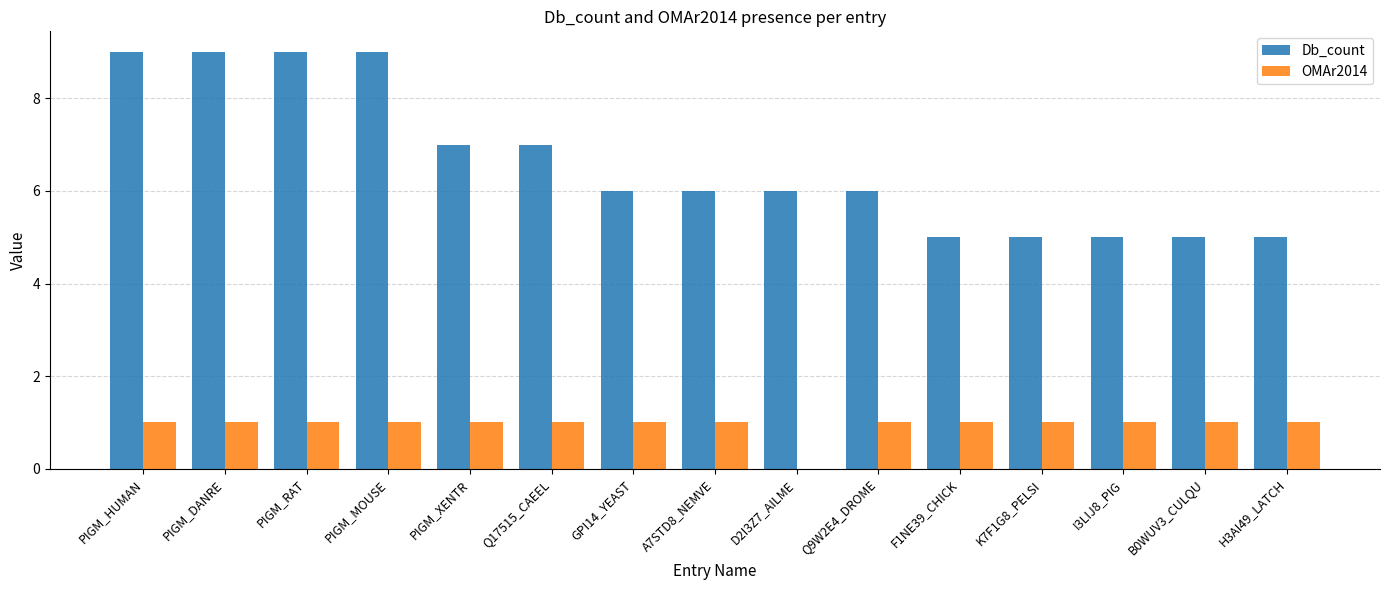

Reading left to right, transcribe all the data shown in this chart.

Db_count: 9	9	9	9	7	7	6	6	6	6	5	5	5	5	5
OMAr2014: 1	1	1	1	1	1	1	1	0	1	1	1	1	1	1